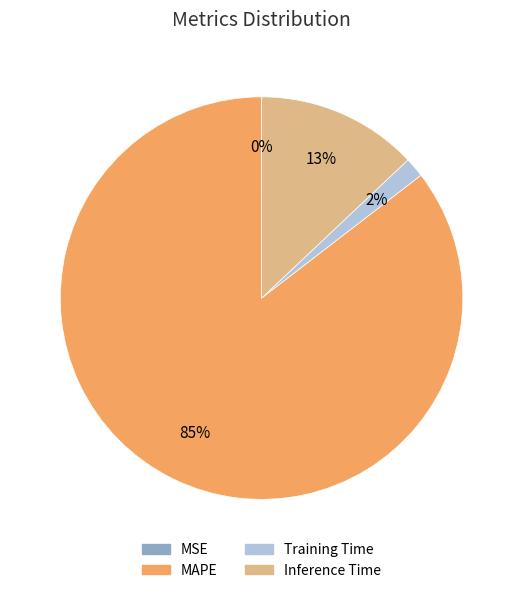

Which slice represents more than half of the pie?

MAPE